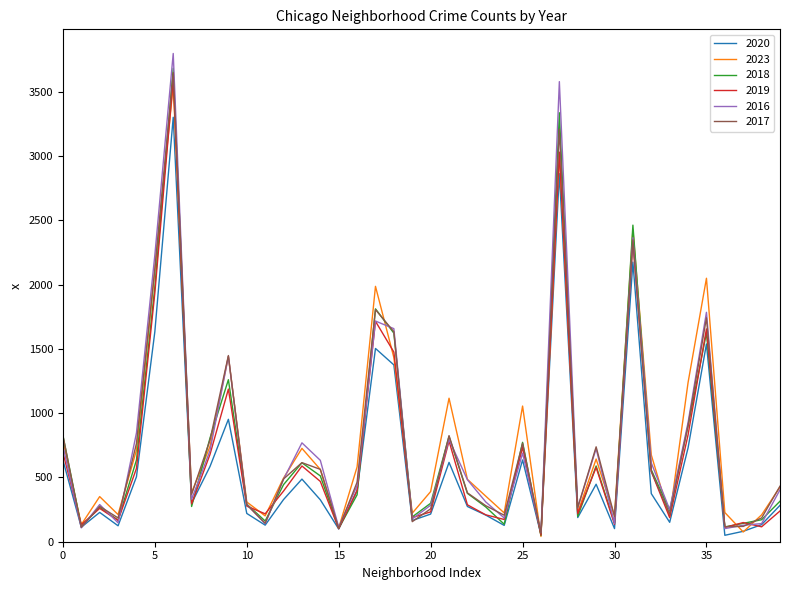

What is the maximum value shown in the chart?

3797